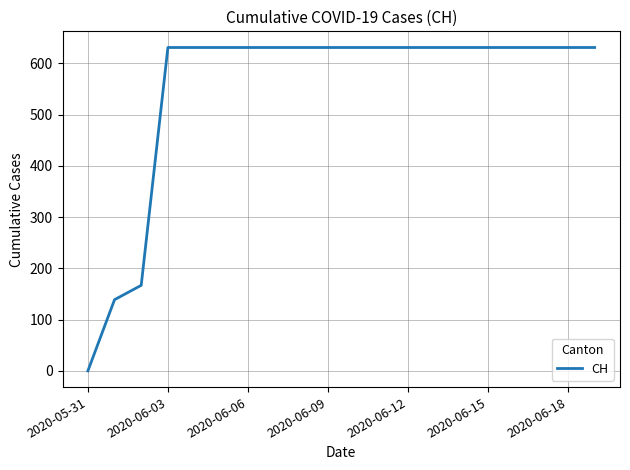

What is the difference between the maximum and minimum values?

631